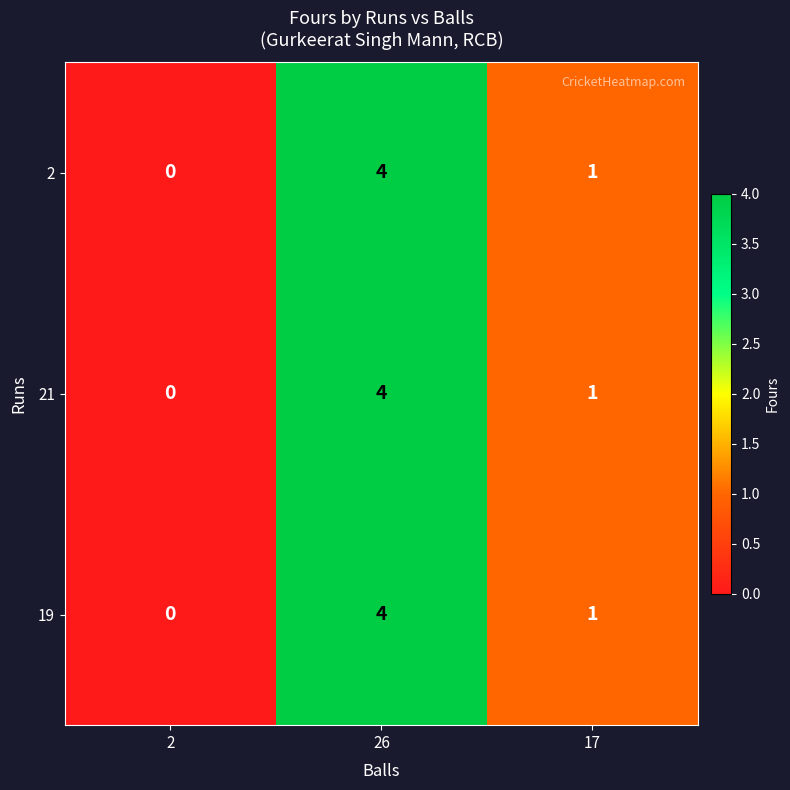

What is the approximate value of 21 at 26?

4